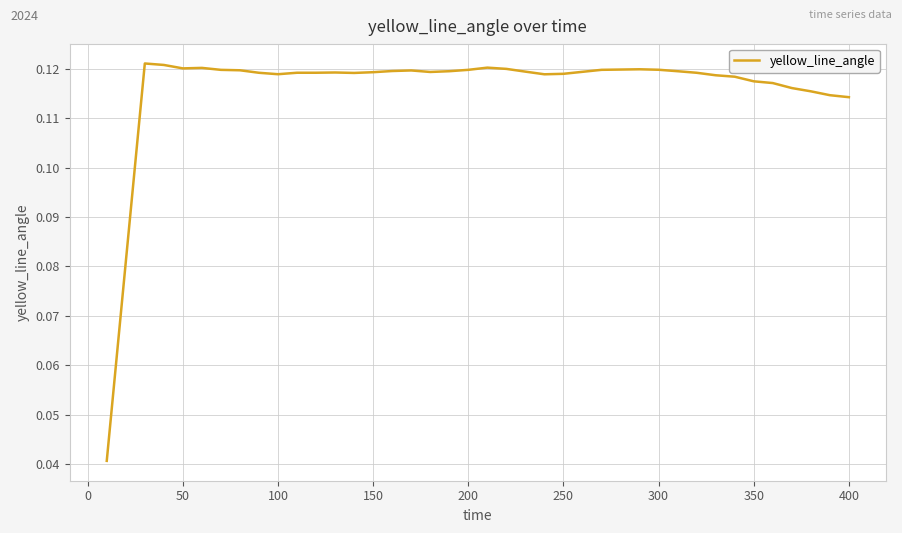

What is the greatest value displayed?

0.1